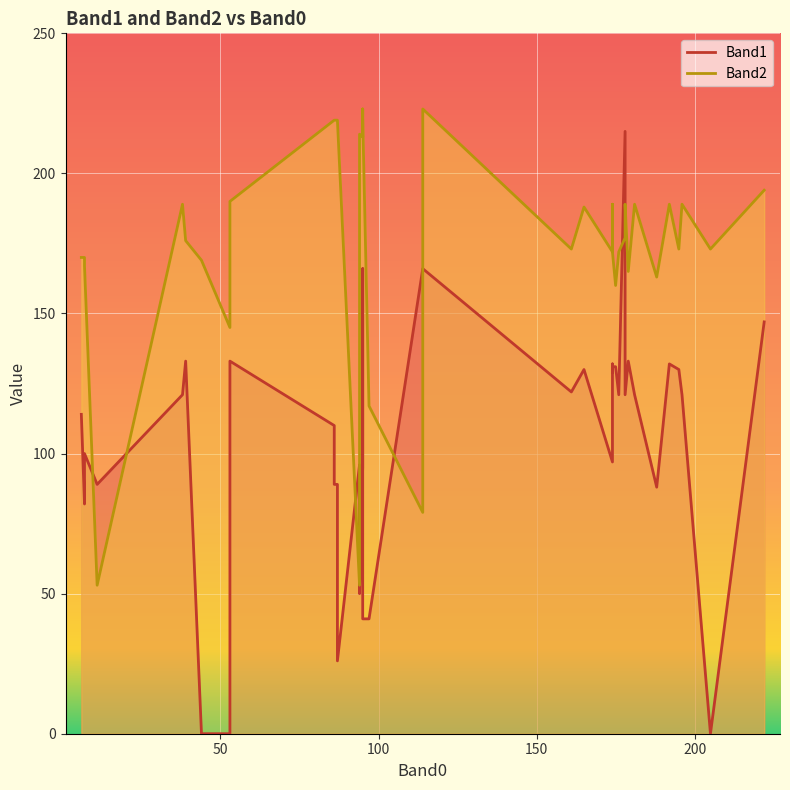

Is it true that Band1 equals 133 at 53?

True